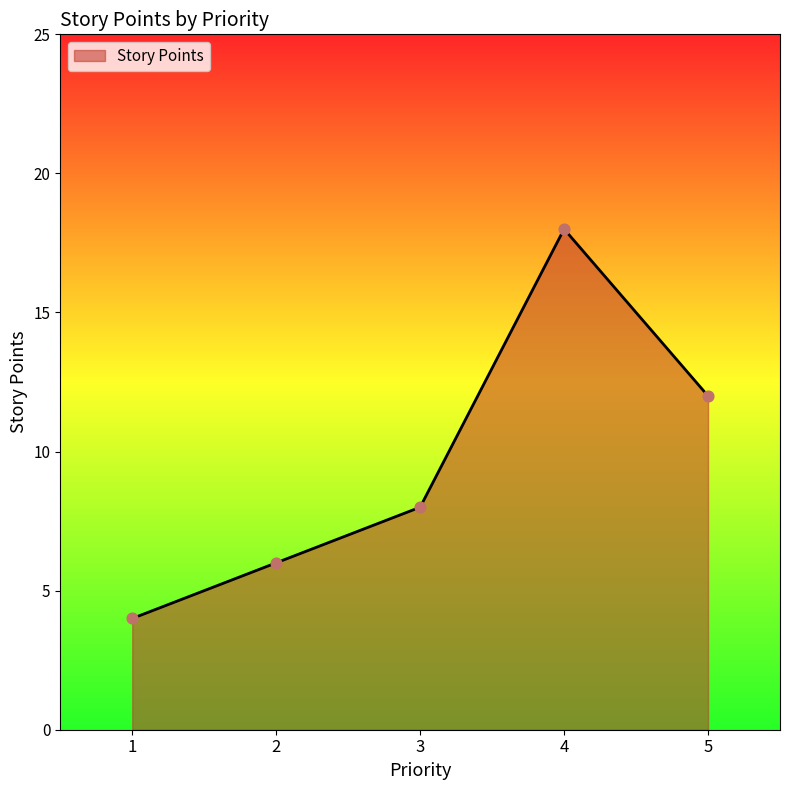

What is the change in value from 1 to 2?

+2